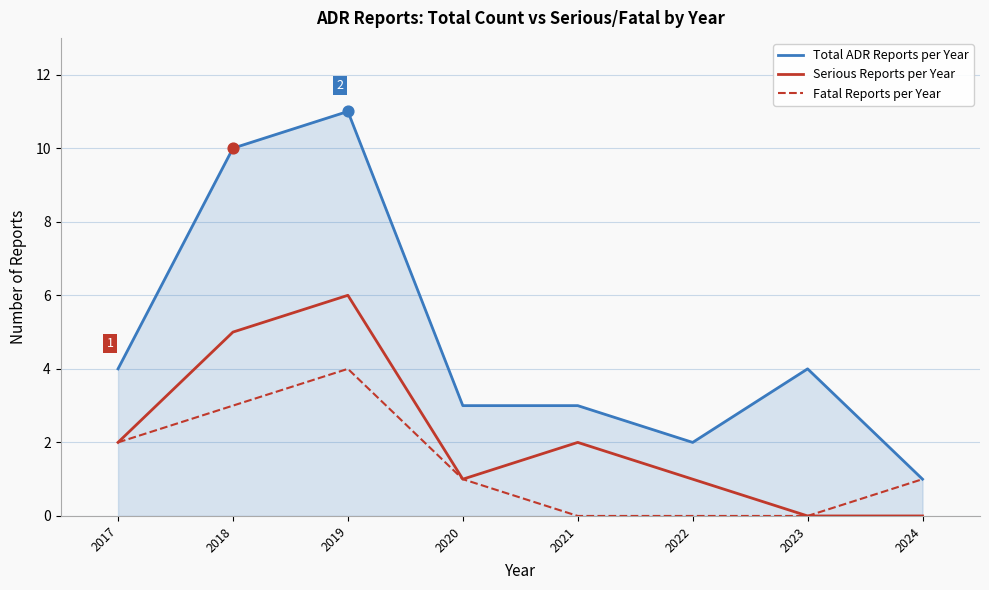

What are all the series names shown in the legend?

Total ADR Reports per Year, Serious Reports per Year, Fatal Reports per Year